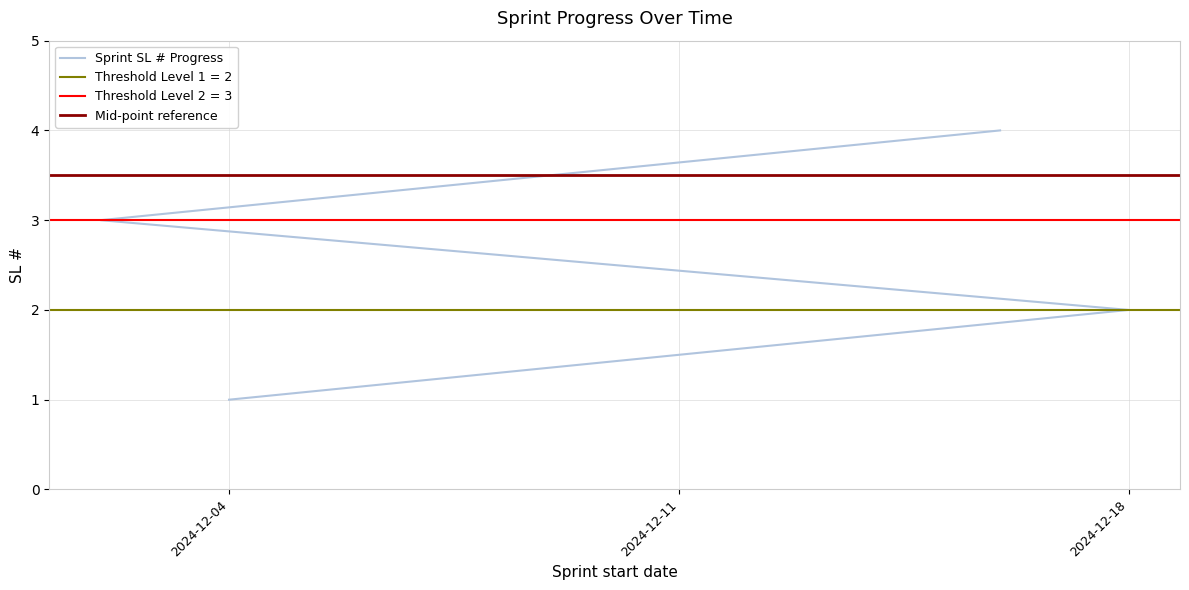

Where does the data first go above 3?

2024-12-16